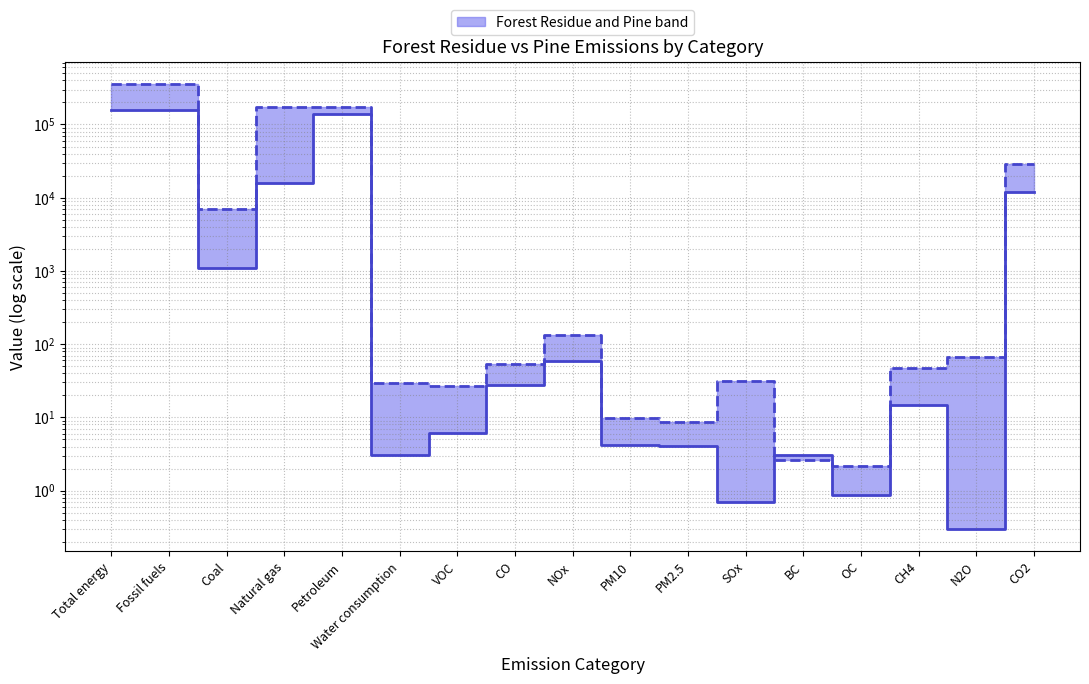

How many values in the Pine series are below 53?

8